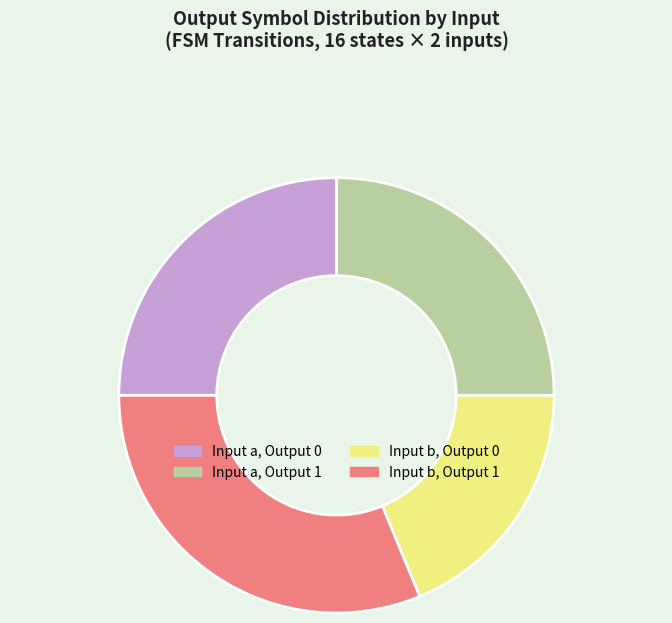

Which category has the smallest portion of the pie?

Input b, Output 0